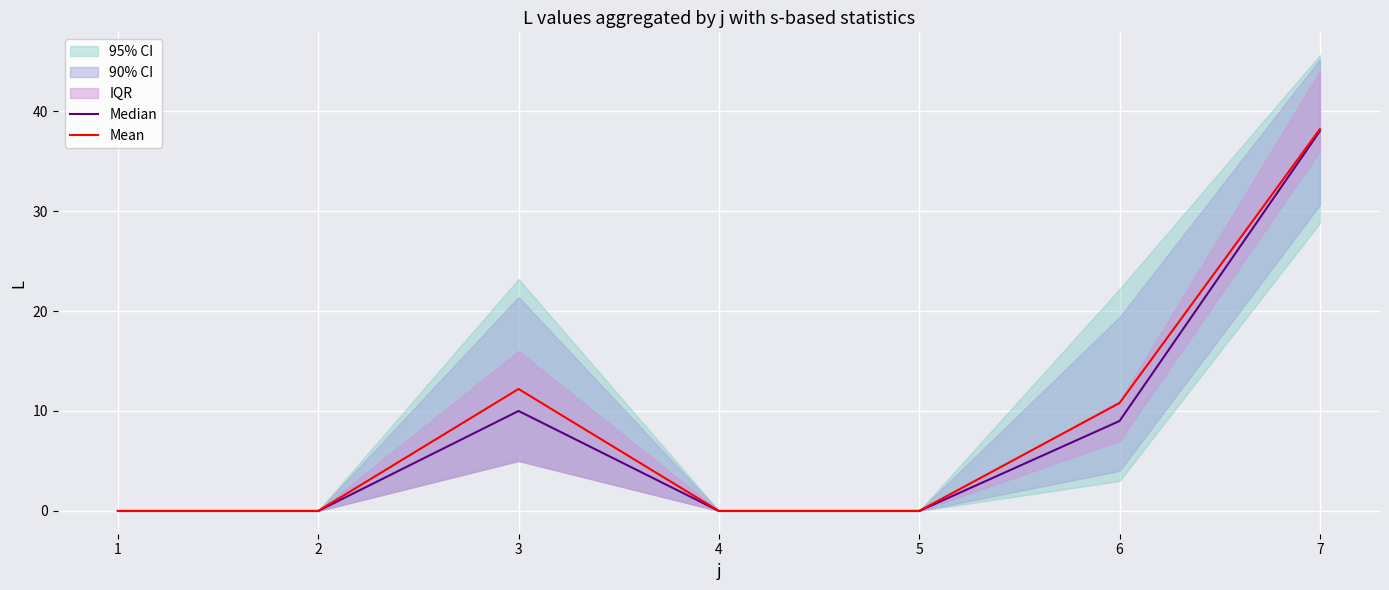

At which category does Mean reach its first local peak?

3